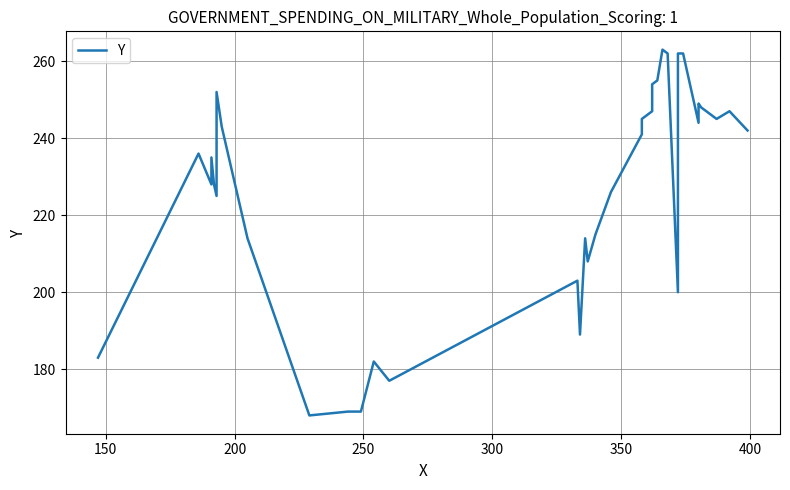

What is the smallest value displayed?

168